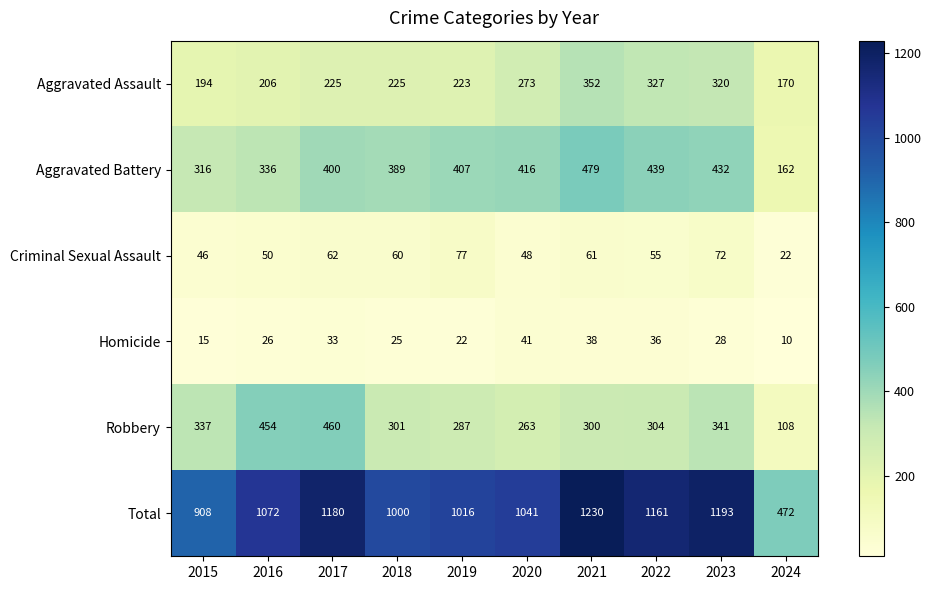

What is the difference between the Robbery values at 2017 and 2016?

6